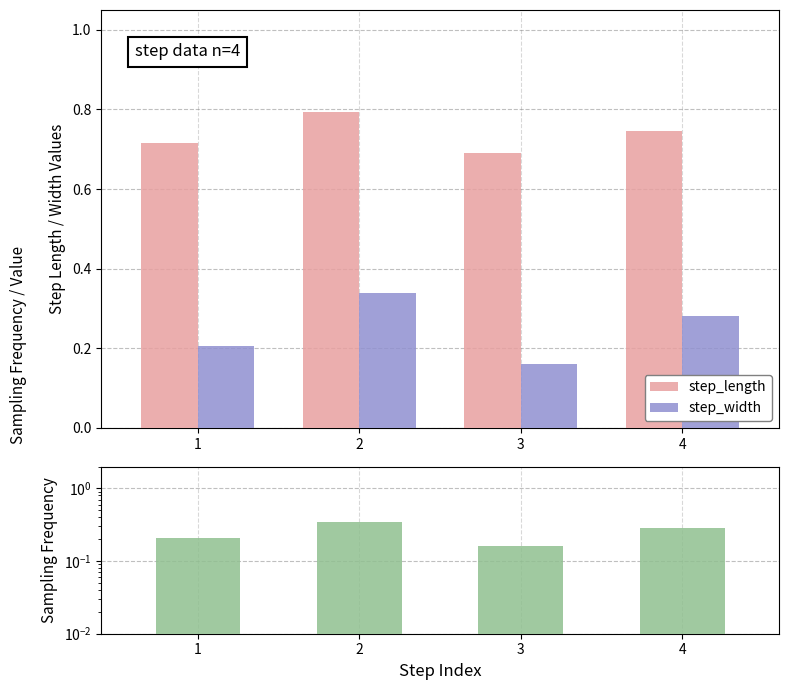

Which series has the largest range (max minus min)?

step_width